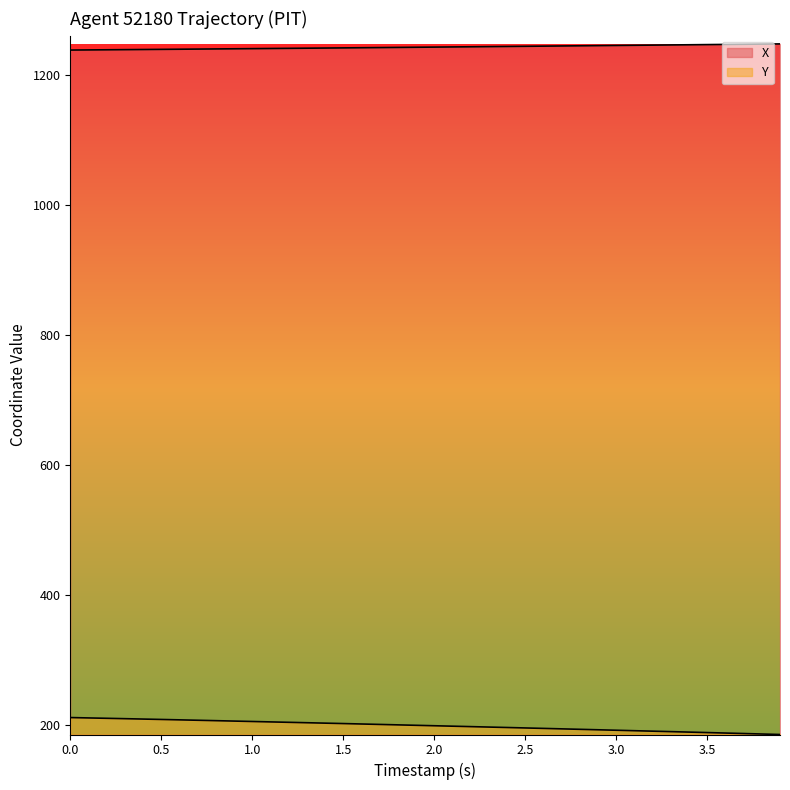

True or false: Y and X cross at least once.

False